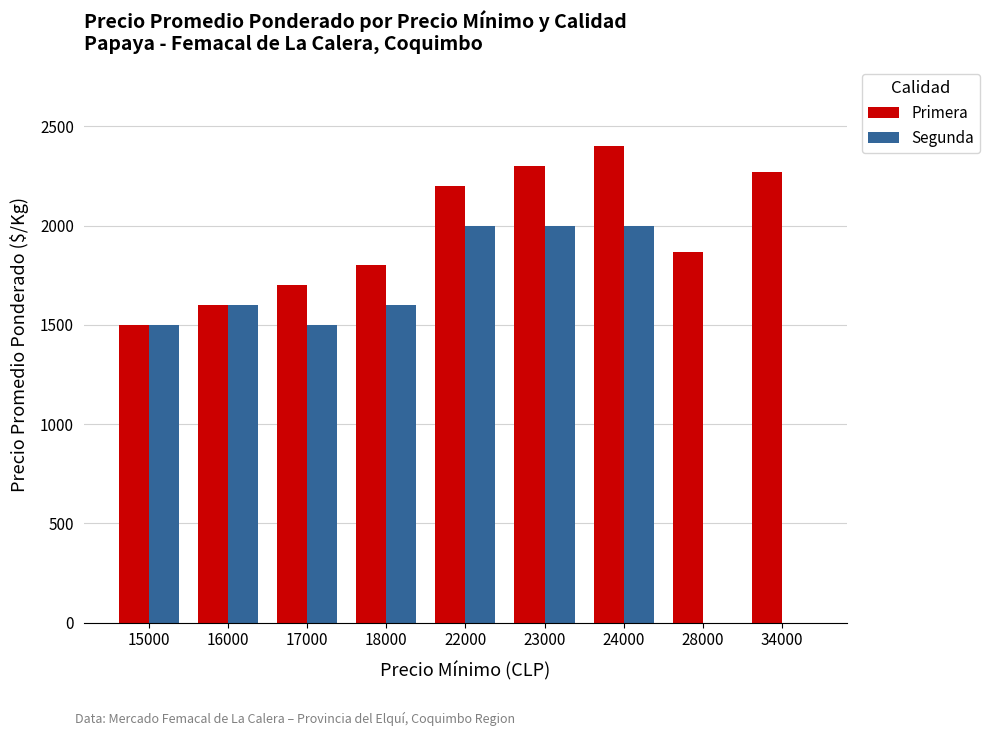

Which series has the widest spread of values?

Segunda